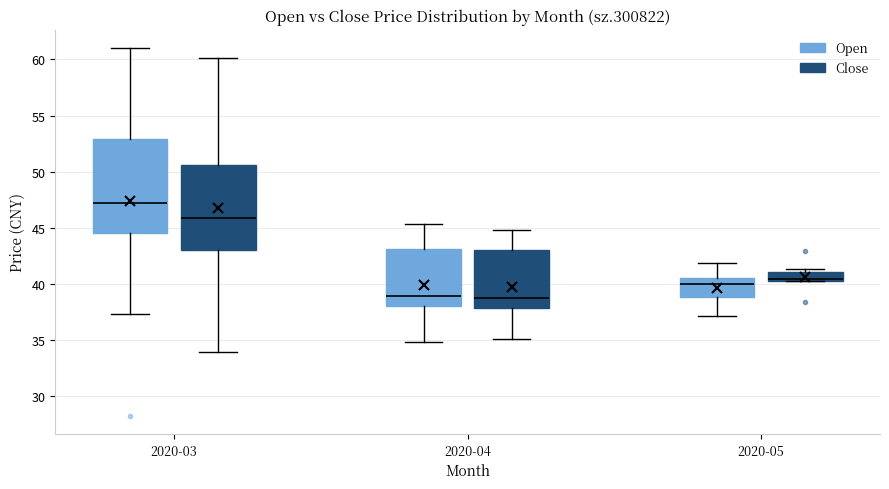

Reading left to right, transcribe this box plot: for each box, give where its median line is, the range the box spans, and where its two whiskers end, as read against the y-axis. The values are not printed on the chart, so give them approximately, as read against the axis.

2020-03 (Open): median 47.0, box 44.5 to 53.0, whiskers 37.5 to 61.0
2020-03 (Close): median 46.0, box 43.0 to 50.5, whiskers 34.0 to 60.0
2020-04 (Open): median 39.0, box 38.0 to 43.0, whiskers 35.0 to 45.5
2020-04 (Close): median 39.0, box 38.0 to 43.0, whiskers 35.0 to 45.0
2020-05 (Open): median 40.0, box 39.0 to 40.5, whiskers 37.0 to 42.0
2020-05 (Close): median 40.5 (just above the box's lower edge), box 40.5 to 41.0, whiskers 40.0 to 41.5